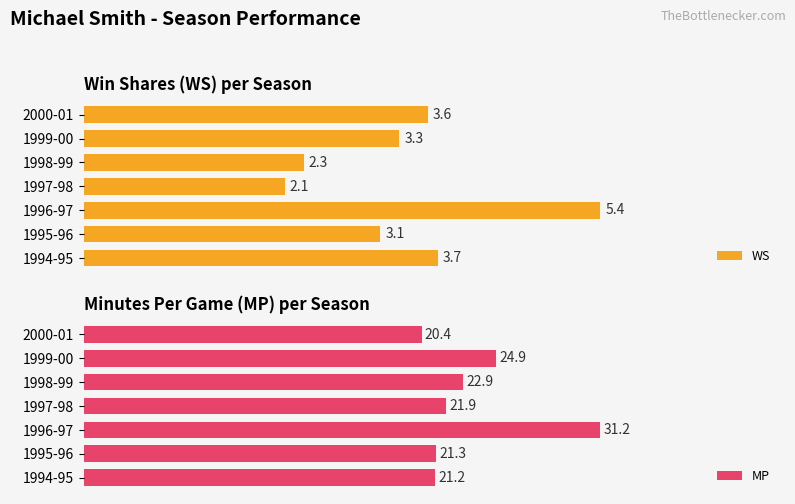

What is the difference between the second highest and second lowest values in the MP series?

3.7